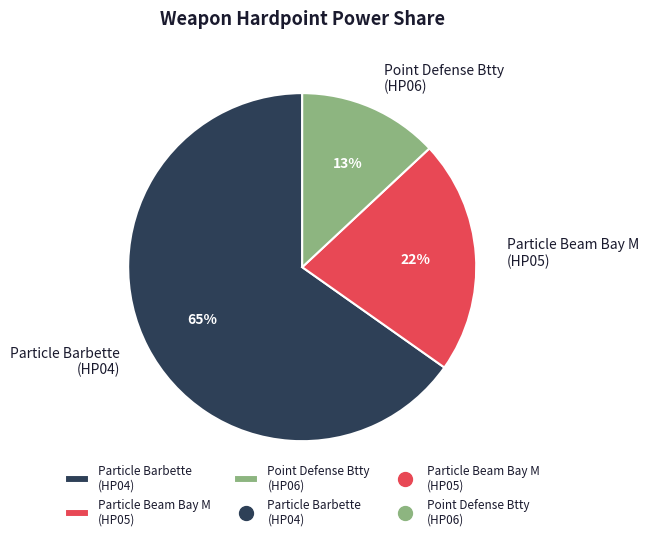

Between Point Defense Btty (HP06) and Particle Beam Bay M (HP05), which is larger?

Particle Beam Bay M (HP05)